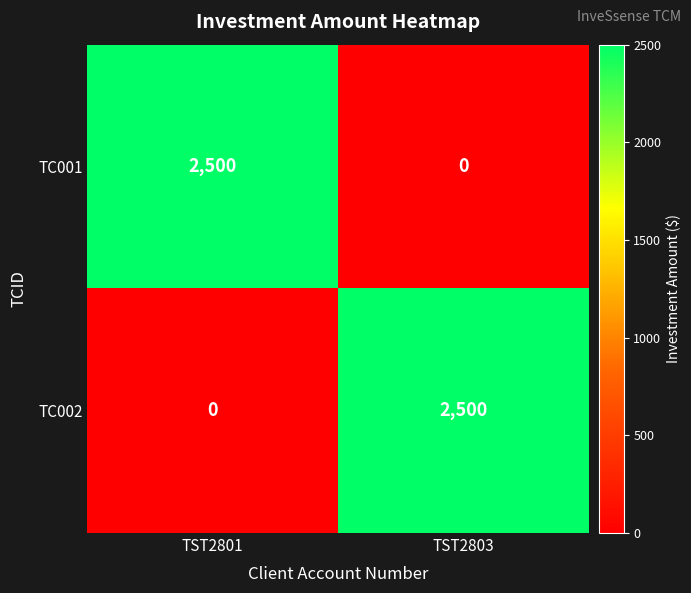

What is the maximum value shown in the chart?

2500